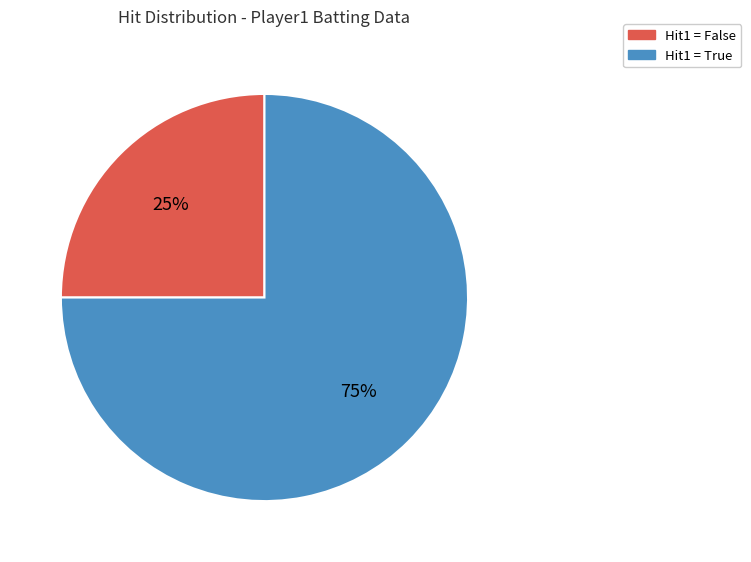

To the nearest percent, what is the average slice percentage?

50%